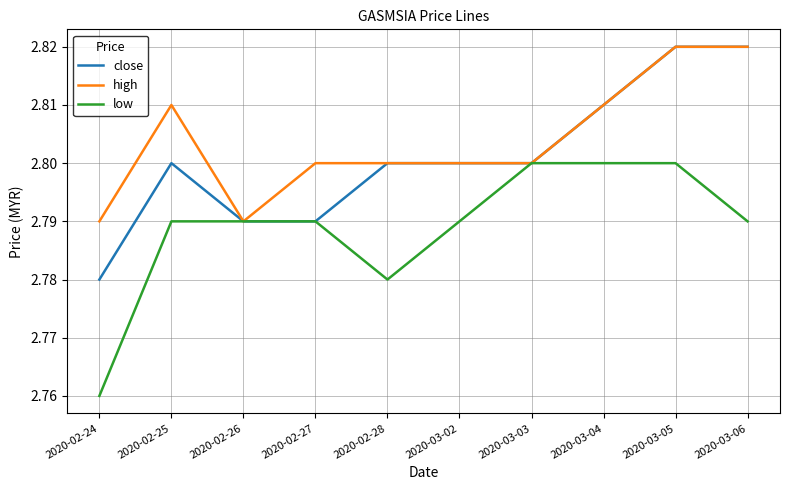

At which category does high reach its first local peak?

2020-02-25